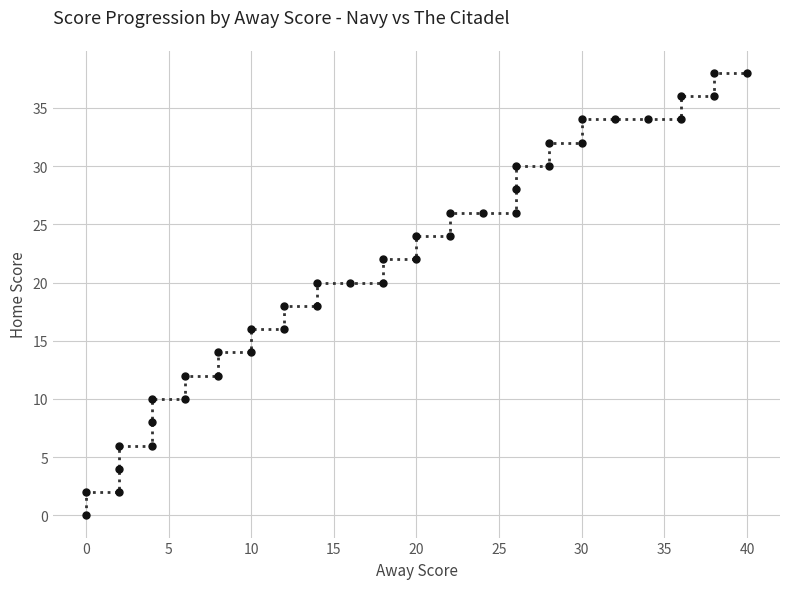

True or false: the data shows 7 at 35.

False